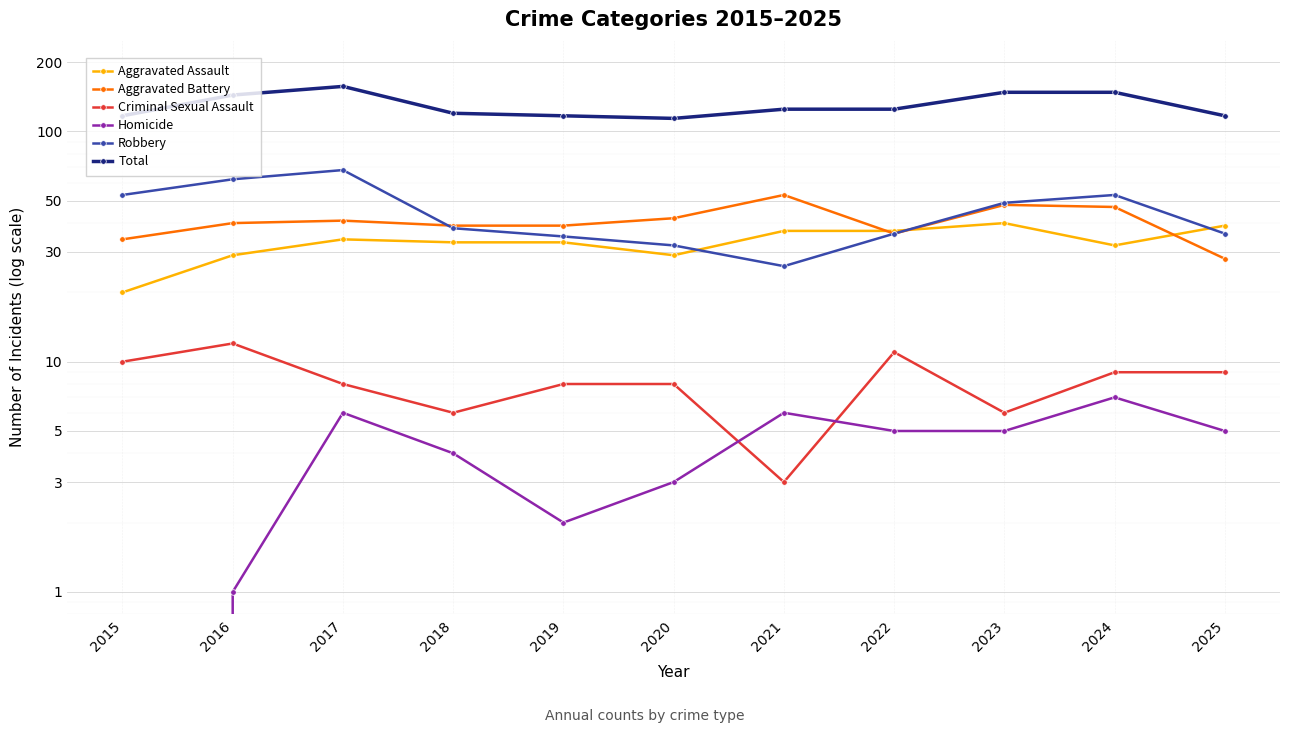

Read the Criminal Sexual Assault value at 2017.

8